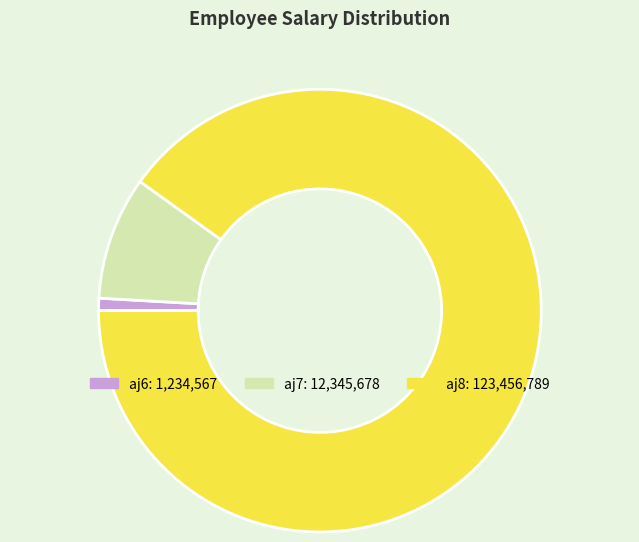

The aj7 slice represents 17% of the pie. True or false?

False